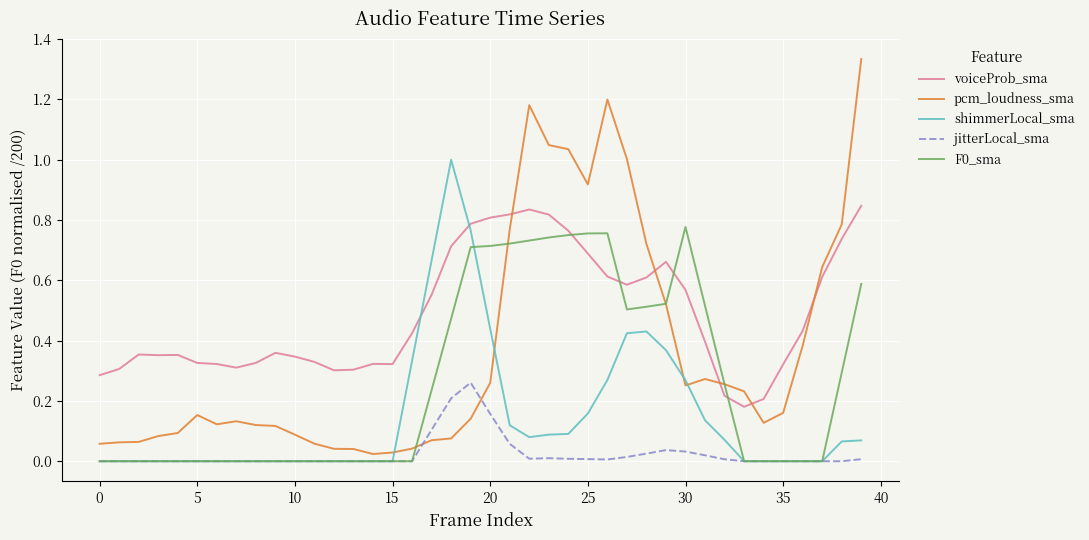

Which series has the largest range (max minus min)?

pcm_loudness_sma